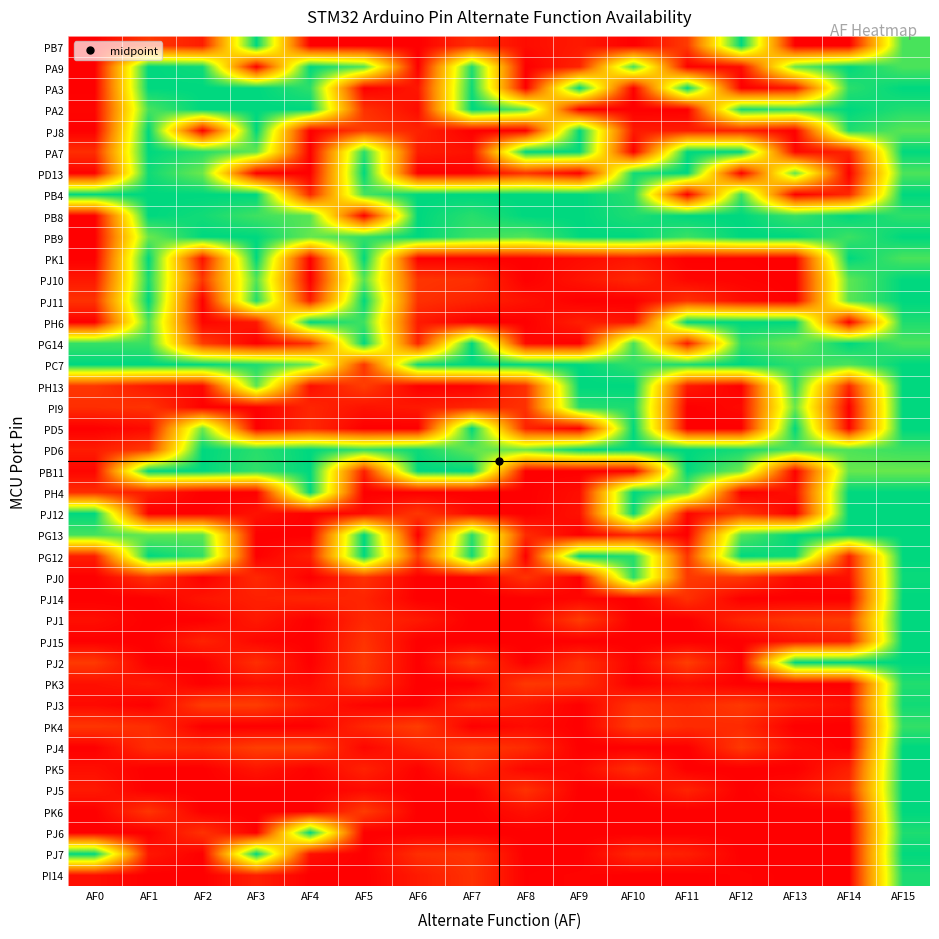

How many series are shown in this chart?

40